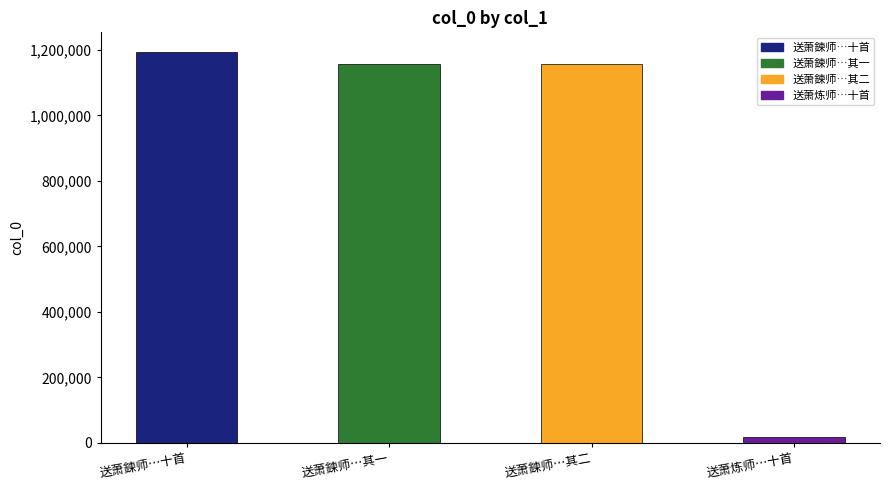

At which category does the chart reach its peak across all series?

送萧鍊师…十首